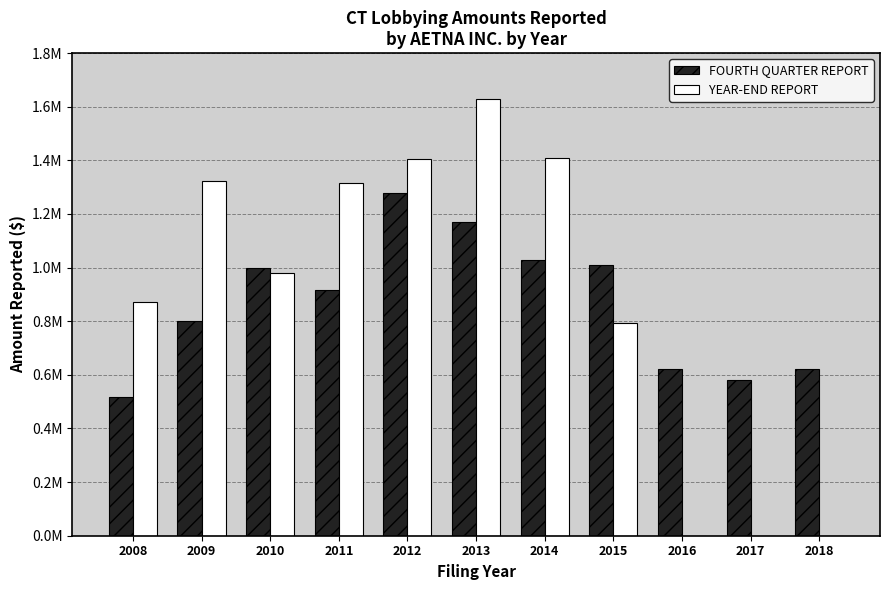

Which series changed the most between 2009 and 2017?

YEAR-END REPORT